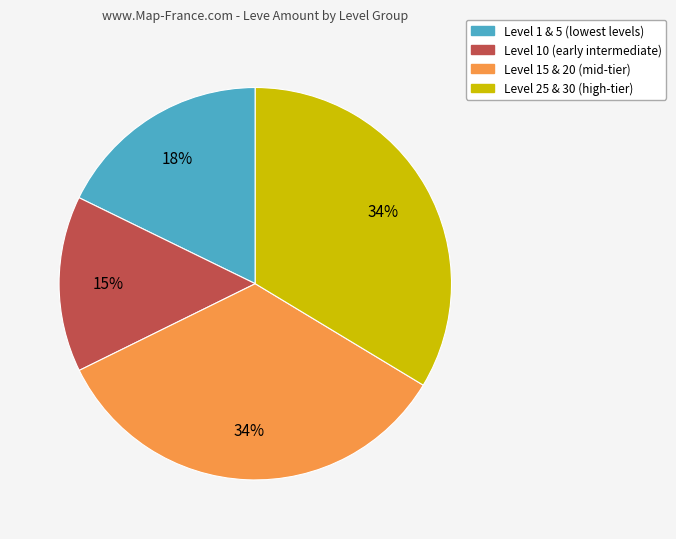

Is there a majority slice in this chart?

No